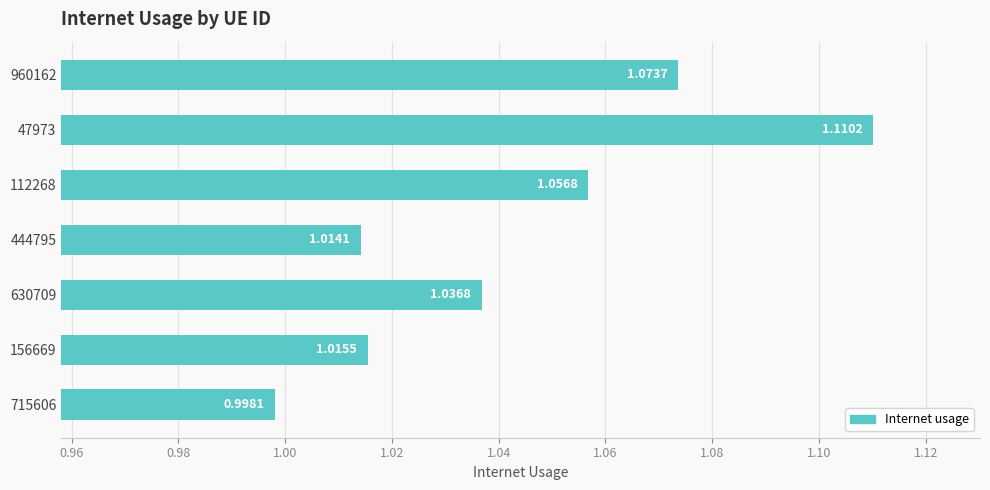

What is the sum of all values?

7.3